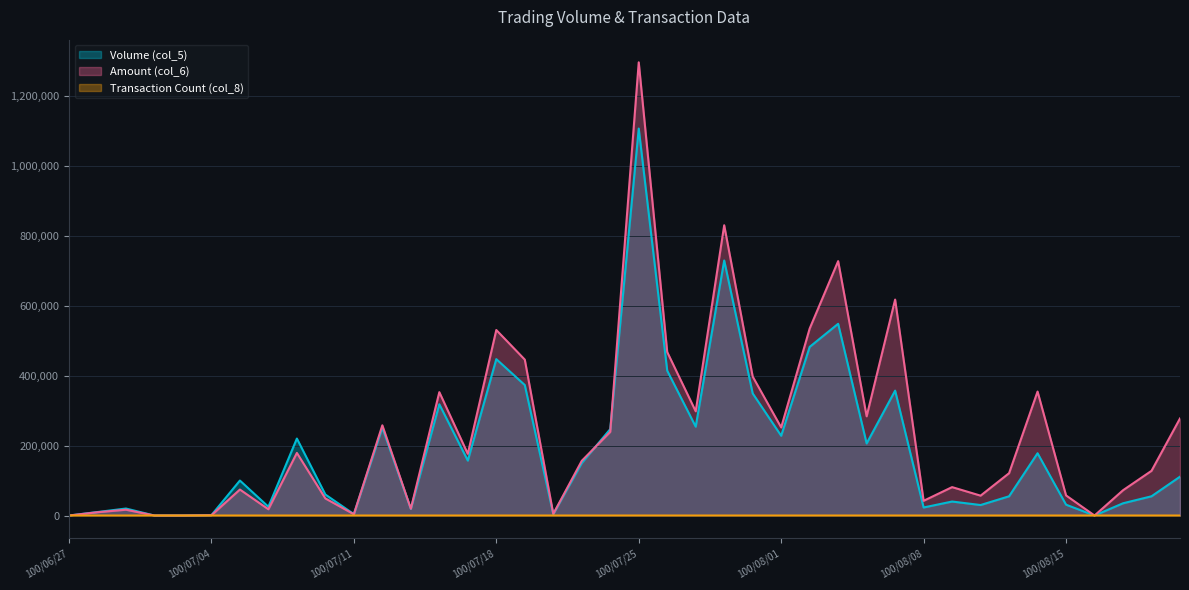

True or false: Amount (col_6) has a value of 445640 at 100/07/19.

True